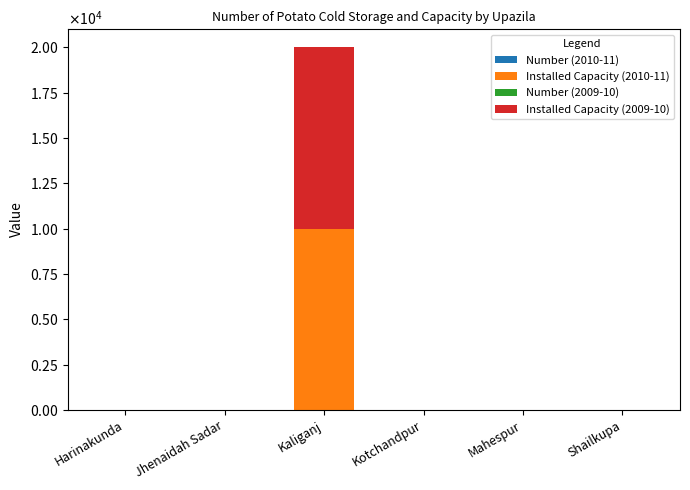

Are the bars grouped side by side (vs. stacked)?

No